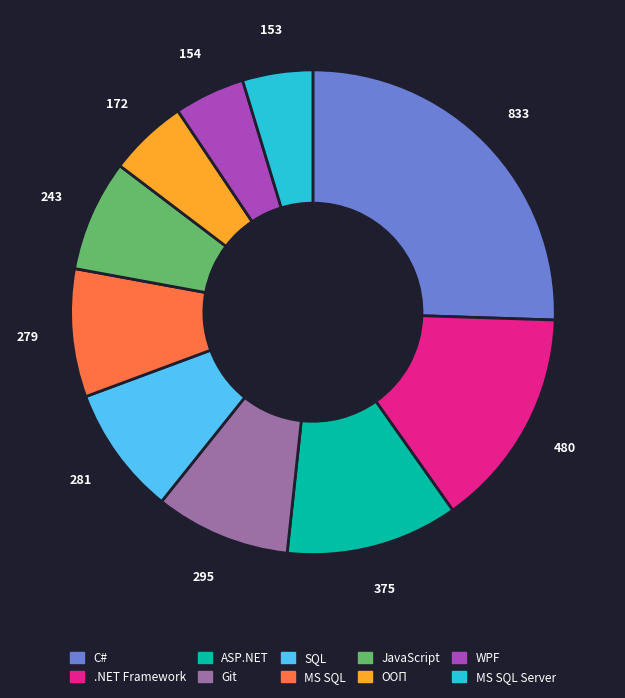

Is it true that JavaScript is 1% of the pie?

False